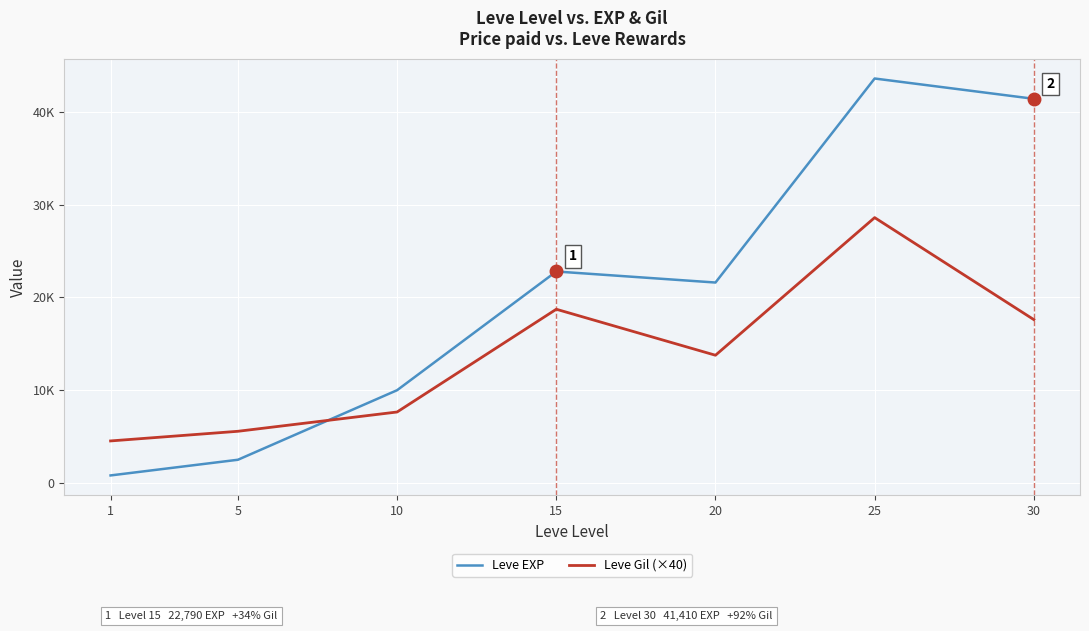

What are all the series names shown in the legend?

Leve EXP, Leve Gil (×40)